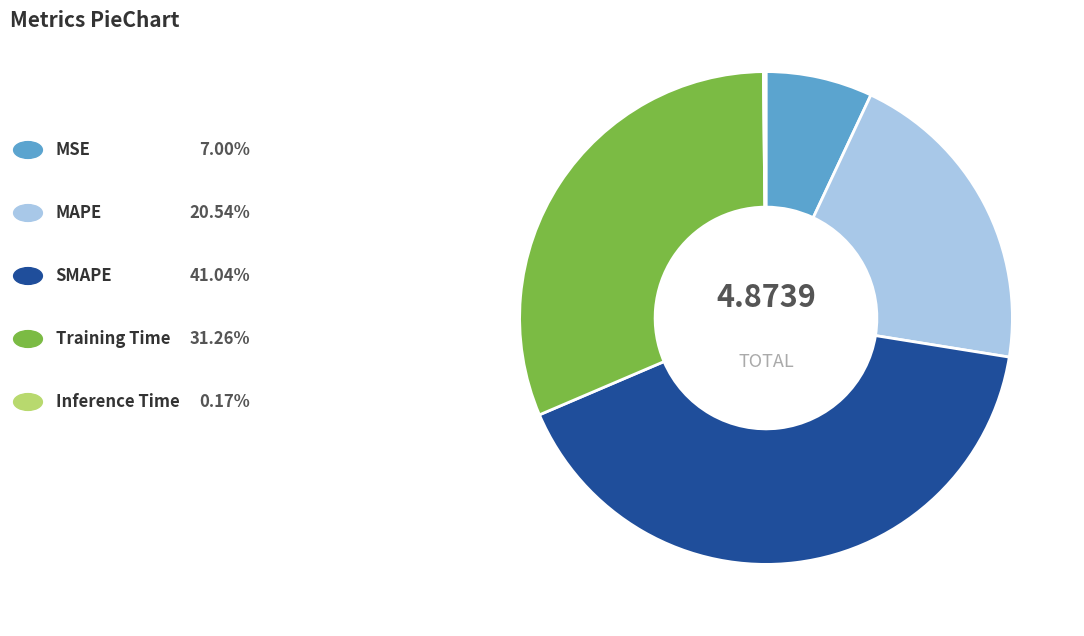

Is there any slice that represents more than half of the pie?

No